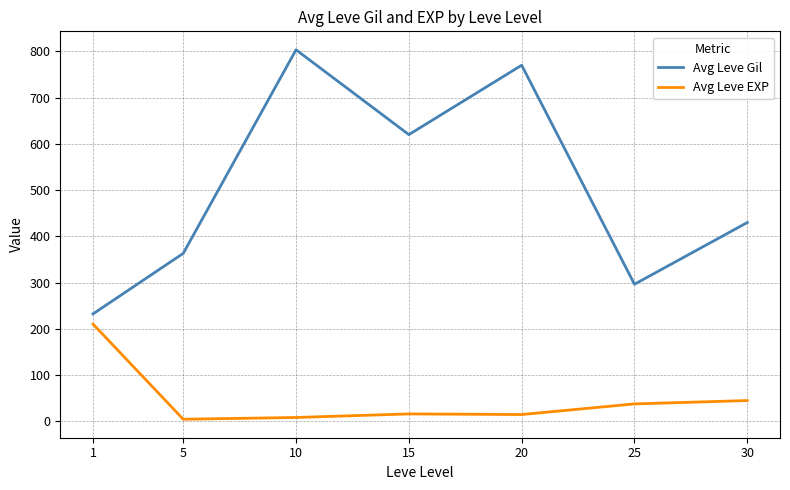

Where is the first local maximum for Avg Leve EXP?

15